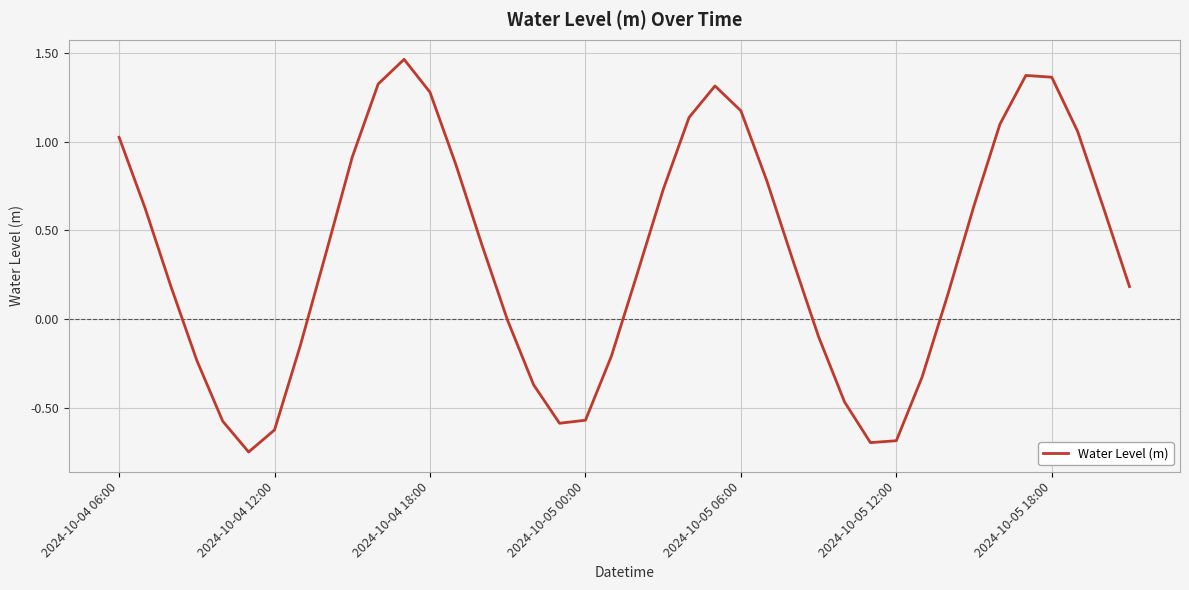

Reading left to right, list all the values displayed in this chart.

1.0	0.6	0.2	-0.2	-0.6	-0.7	-0.6	-0.1	0.4	0.9	1.3	1.5	1.3	0.9	0.4	-0.0	-0.4	-0.6	-0.6	-0.2	0.3	0.7	1.1	1.3	1.2	0.8	0.3	-0.1	-0.5	-0.7	-0.7	-0.3	0.1	0.6	1.1	1.4	1.4	1.1	0.6	0.2